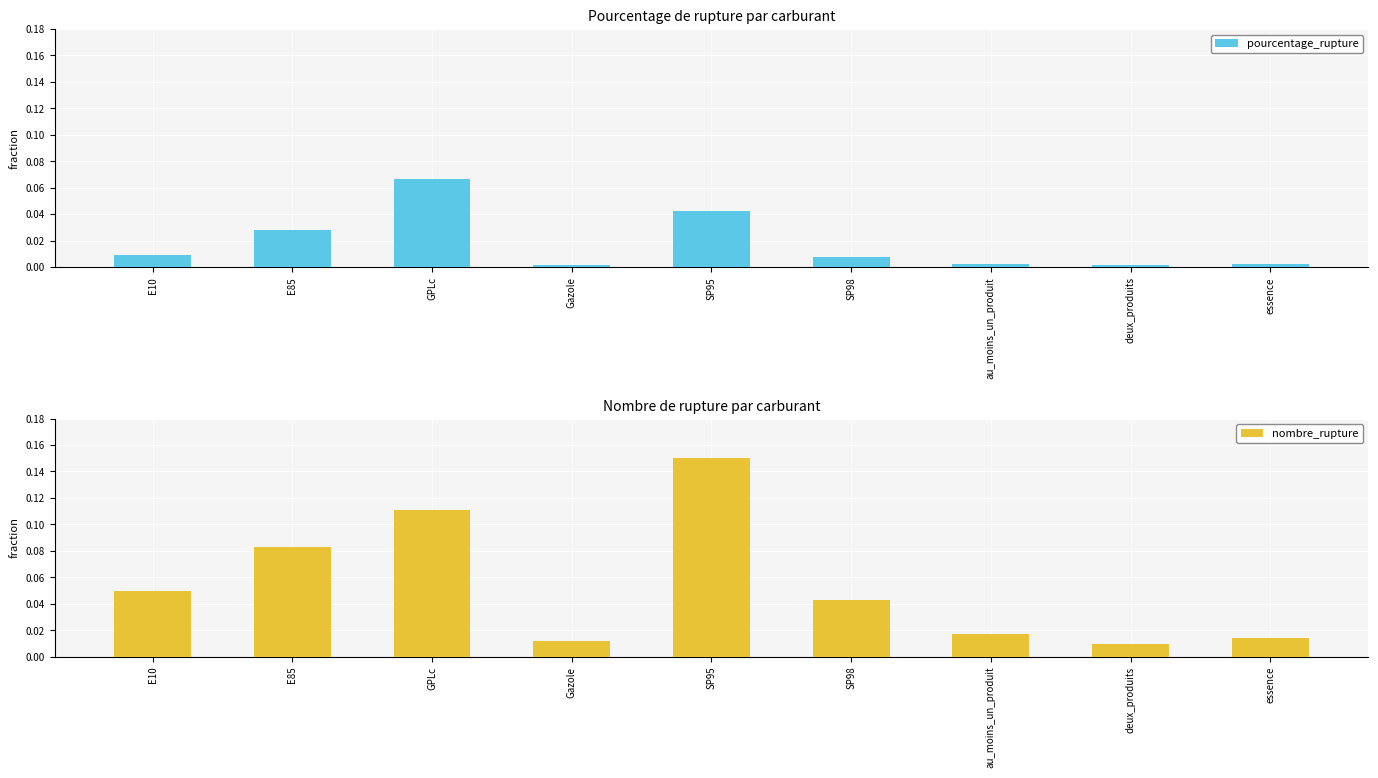

At how many categories does at least one series exceed 0?

9